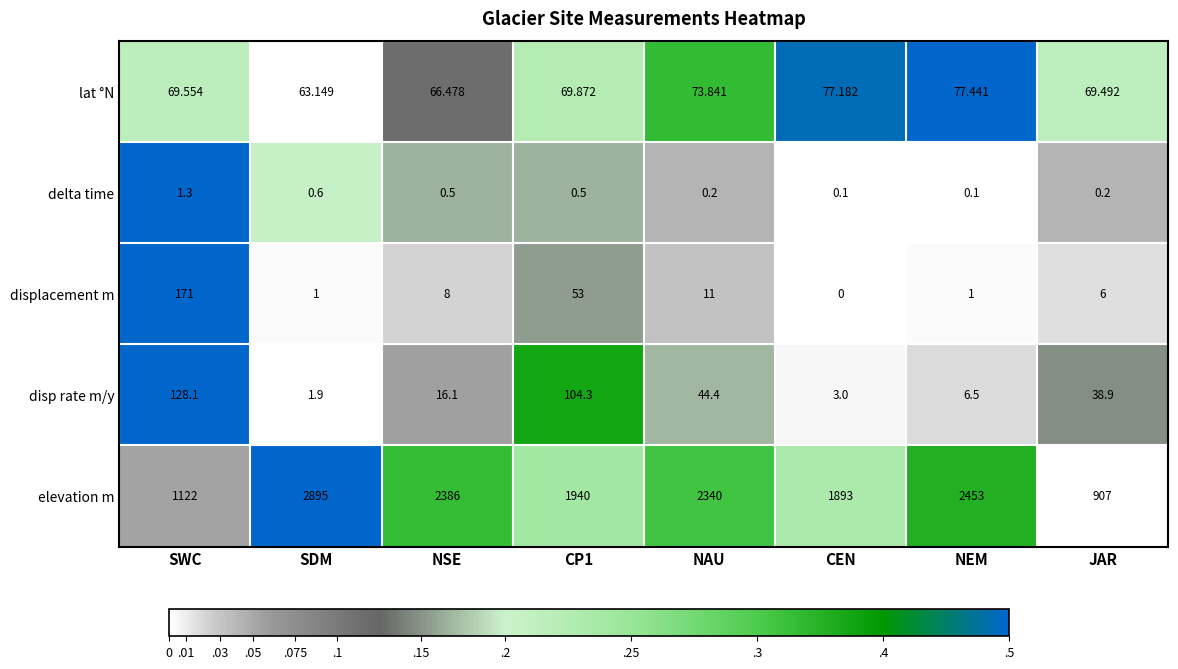

How many data points does each series have?

8